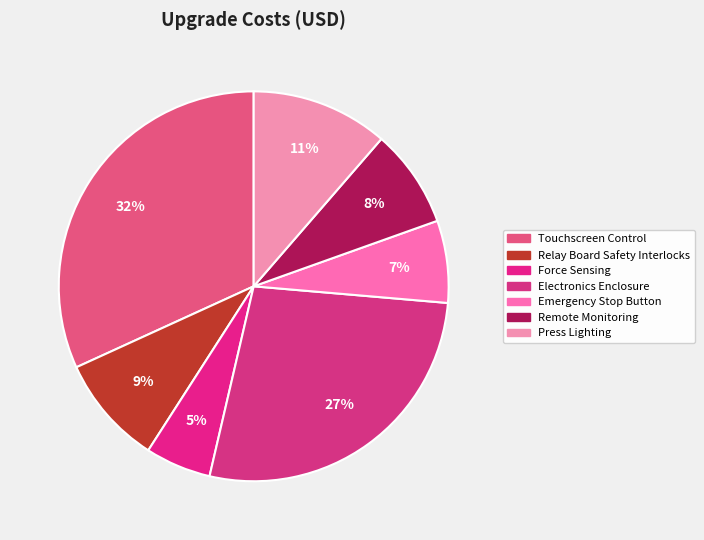

Between Emergency Stop Button and Electronics Enclosure, which is larger?

Electronics Enclosure